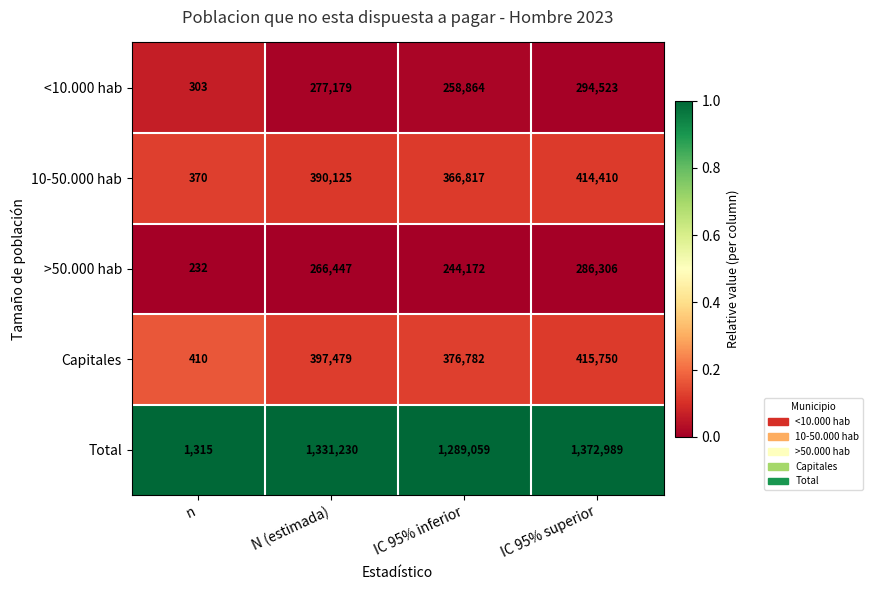

Which series has the largest total across all categories?

Total